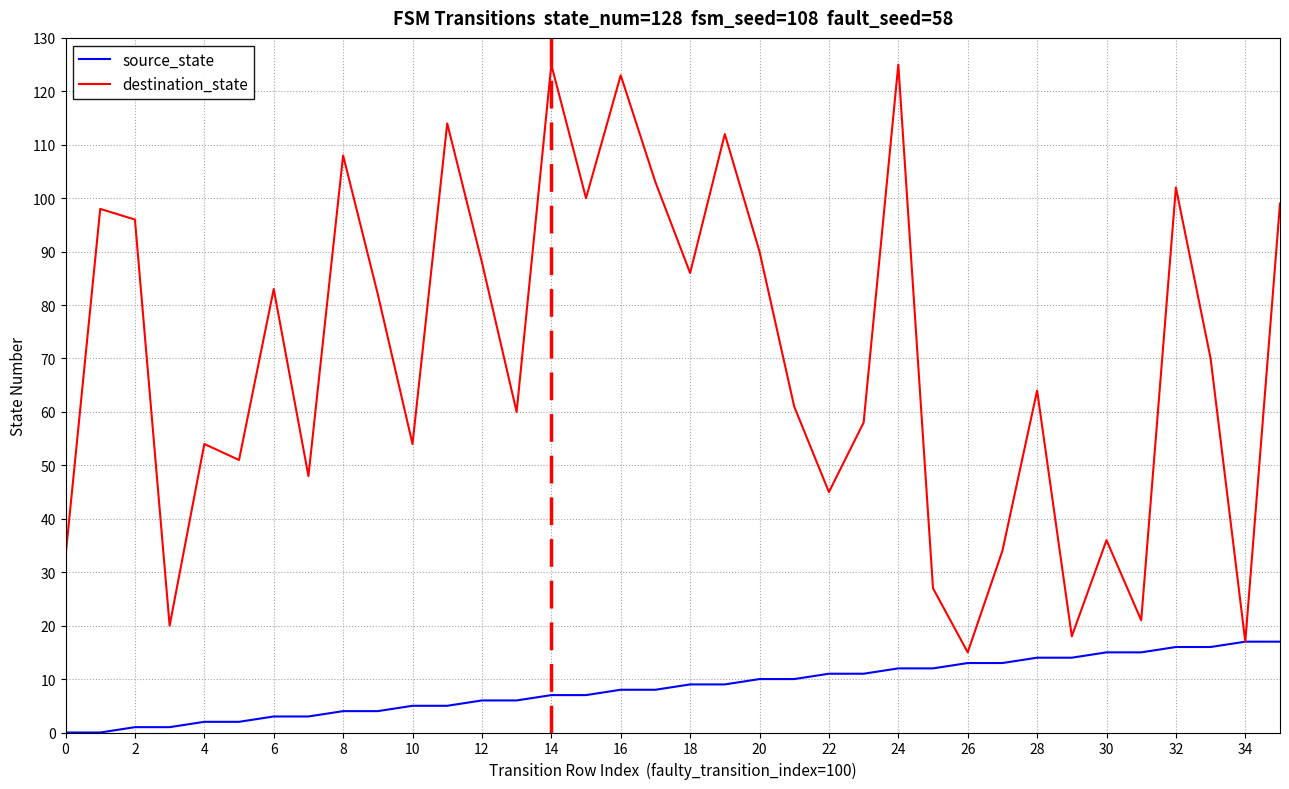

How many categories are shown in the chart?

36